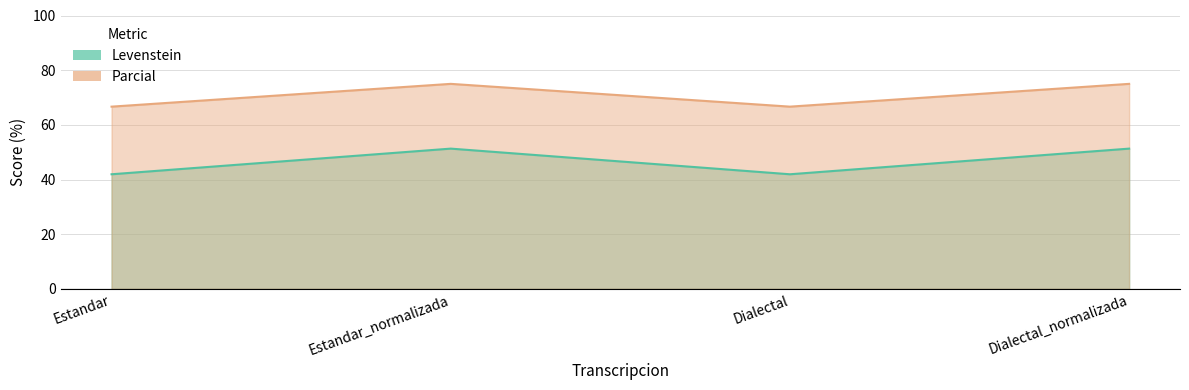

Does the chart have visible grid lines?

Yes